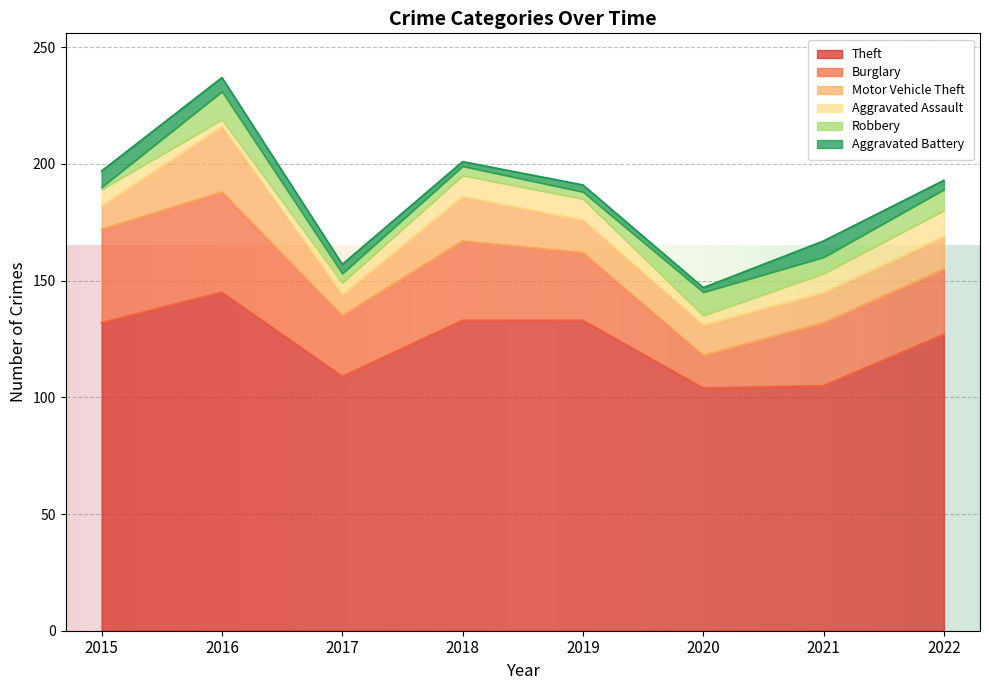

The Motor Vehicle Theft series shows 6 at 2019. True or false?

False